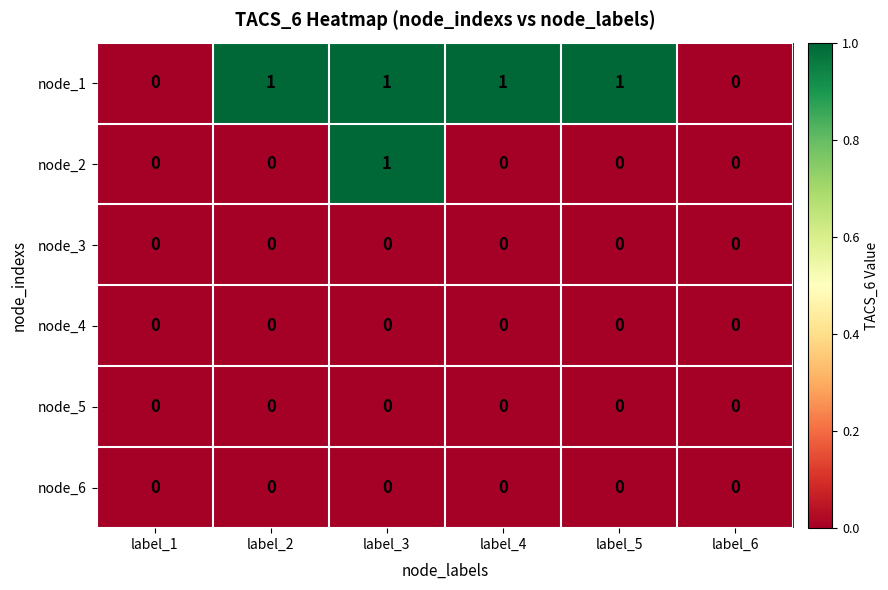

At which category is the sum across all series the highest?

label_3